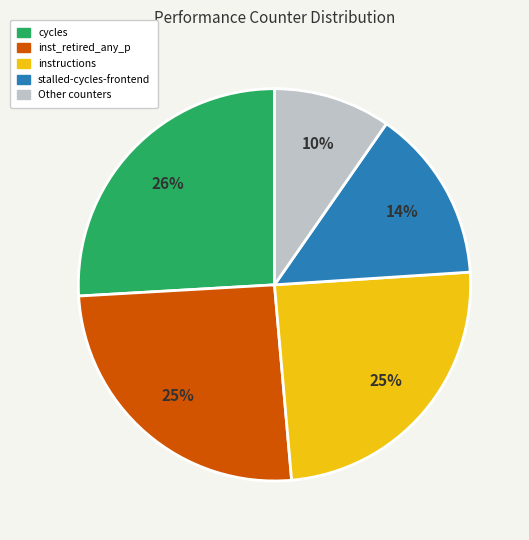

Does any single category account for the majority?

No